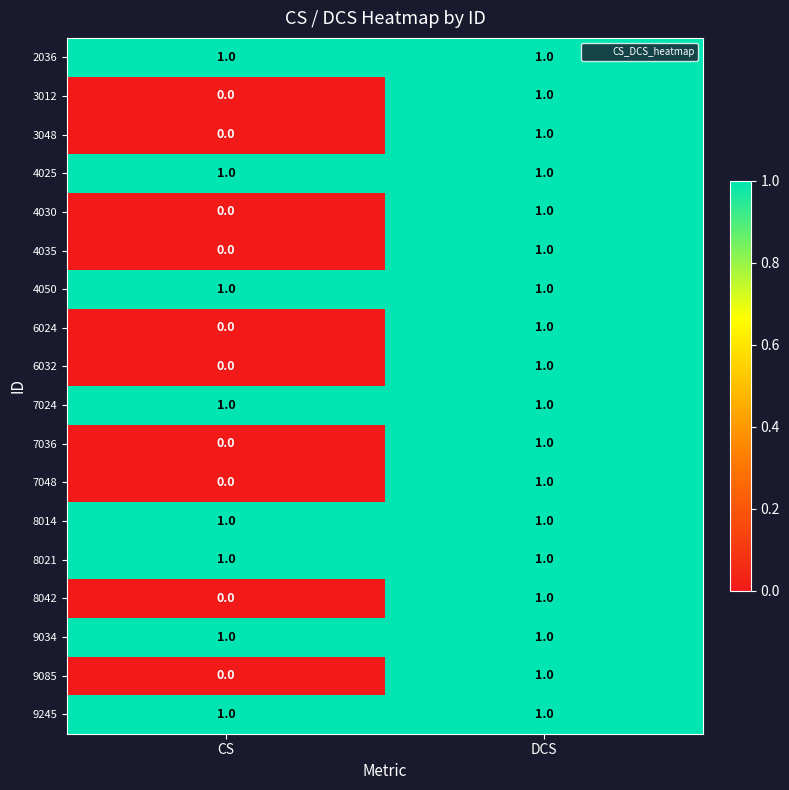

Count the number of data series in this chart.

18